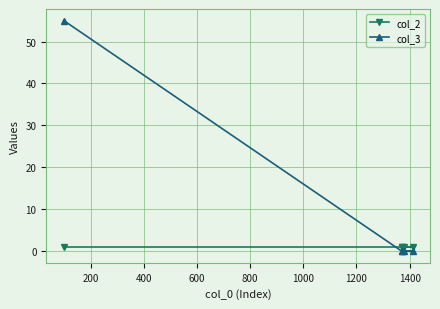

Is this an area chart (filled region under the line)?

No